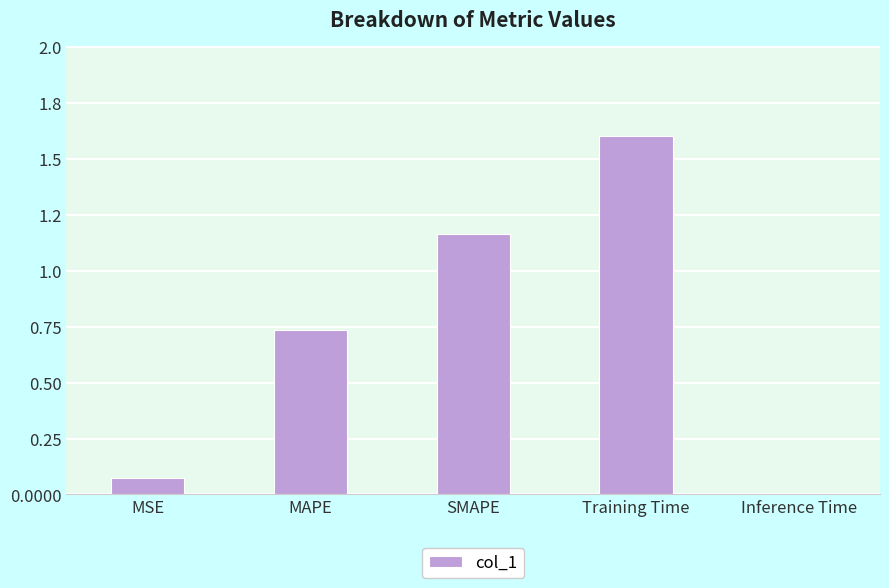

Are the bars horizontal?

No